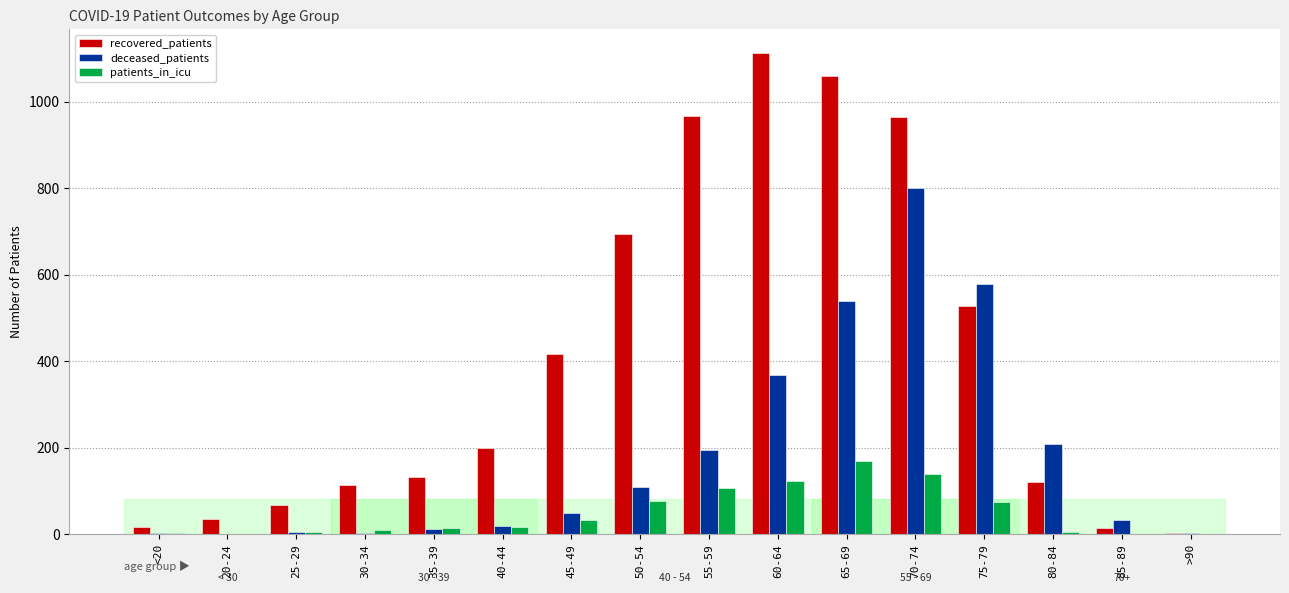

Count the number of data series in this chart.

3